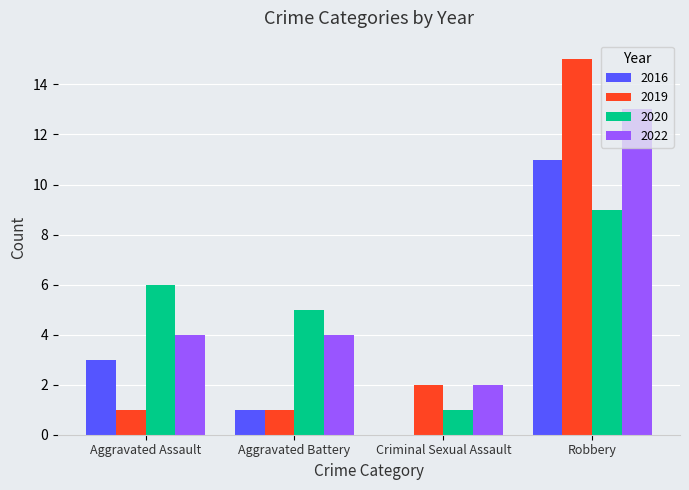

What is the sum of all 2016 values?

15